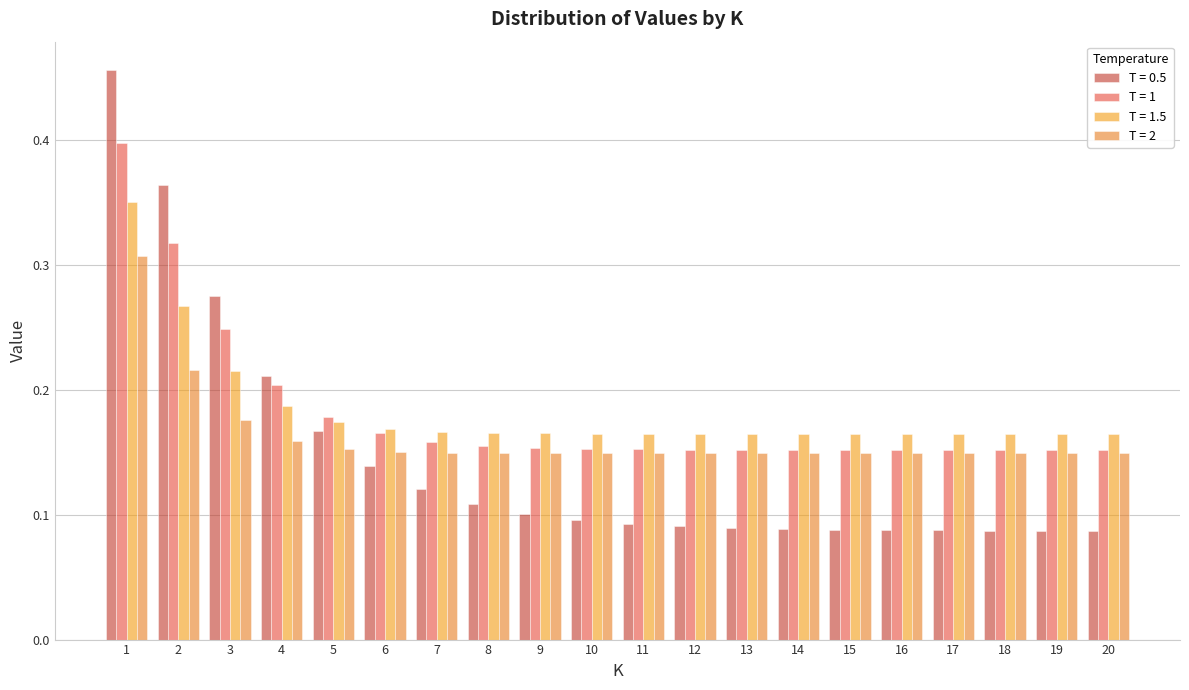

How many series are shown in this chart?

4